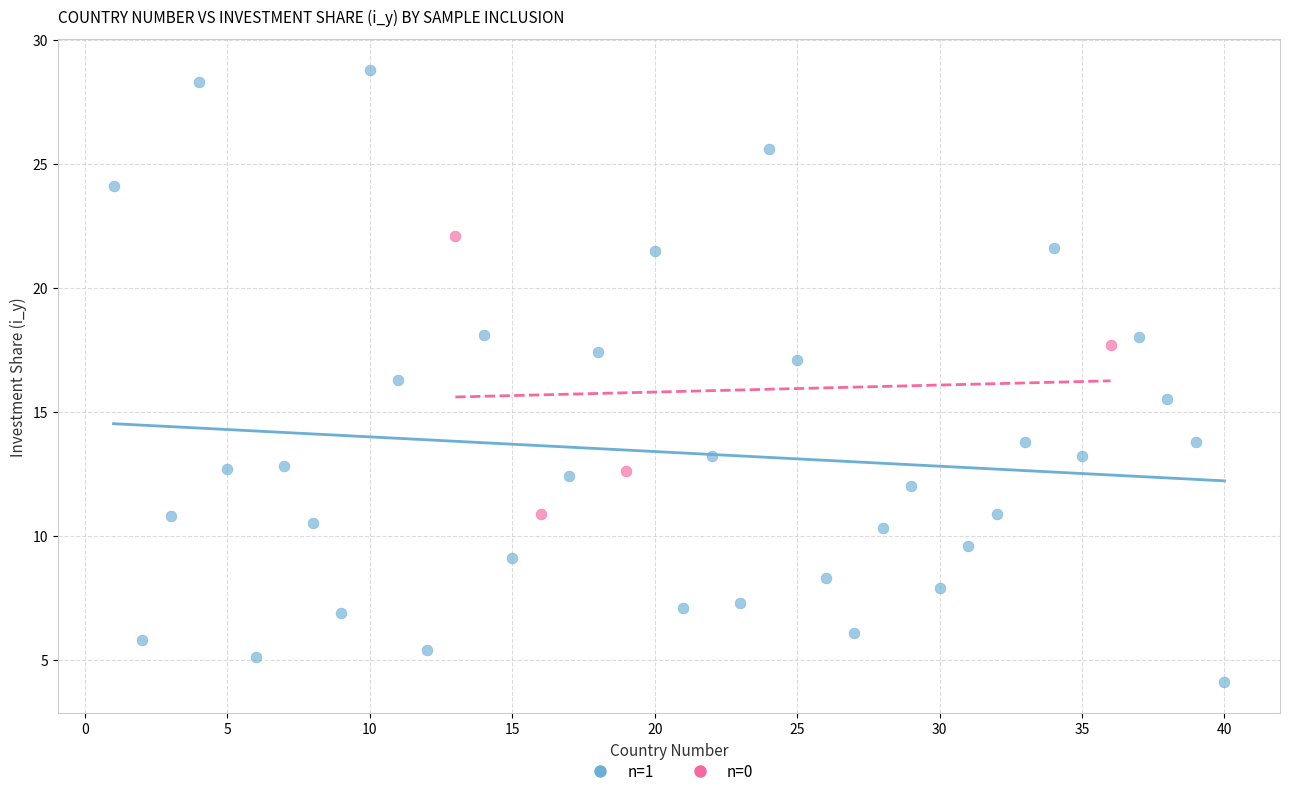

Which series has the largest Y range (max minus min)?

n=1